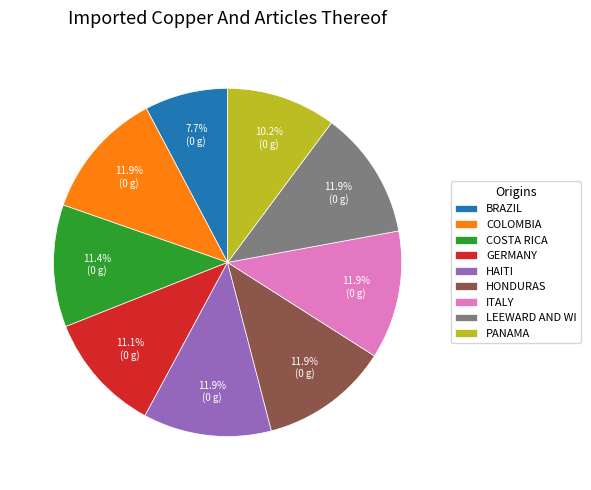

What is the smallest slice in the pie chart?

BRAZIL